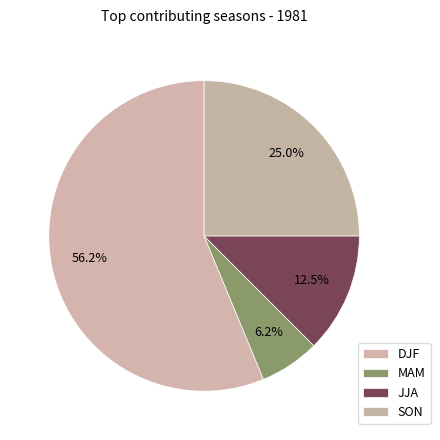

Approximately how many times larger is the value at SON compared to MAM?

4.0